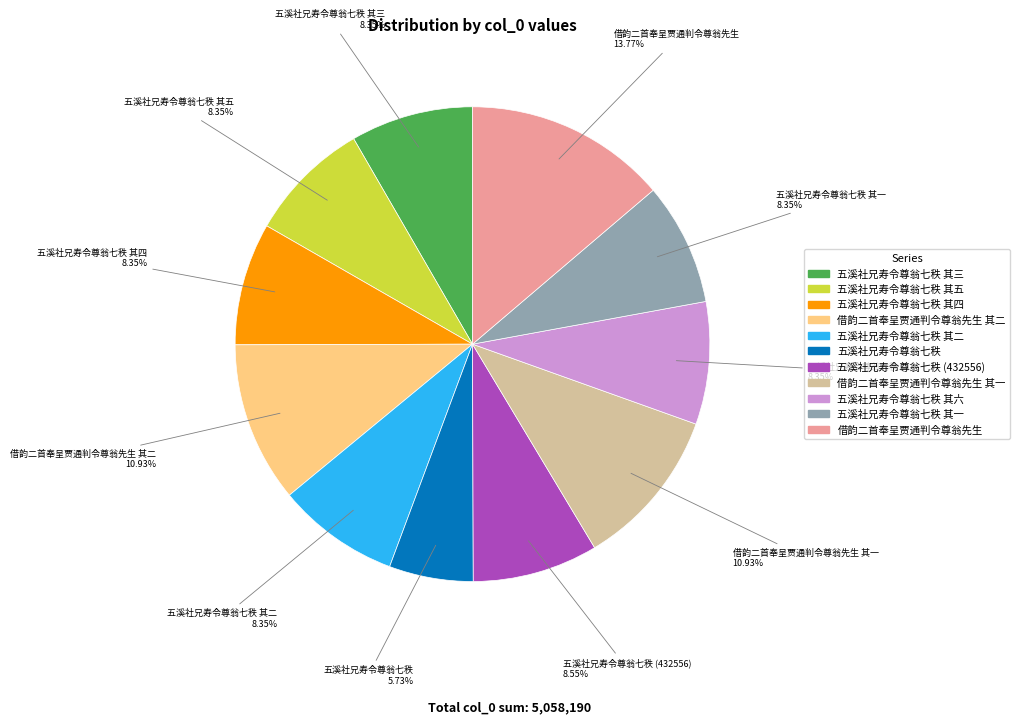

Is there a majority slice in this chart?

No